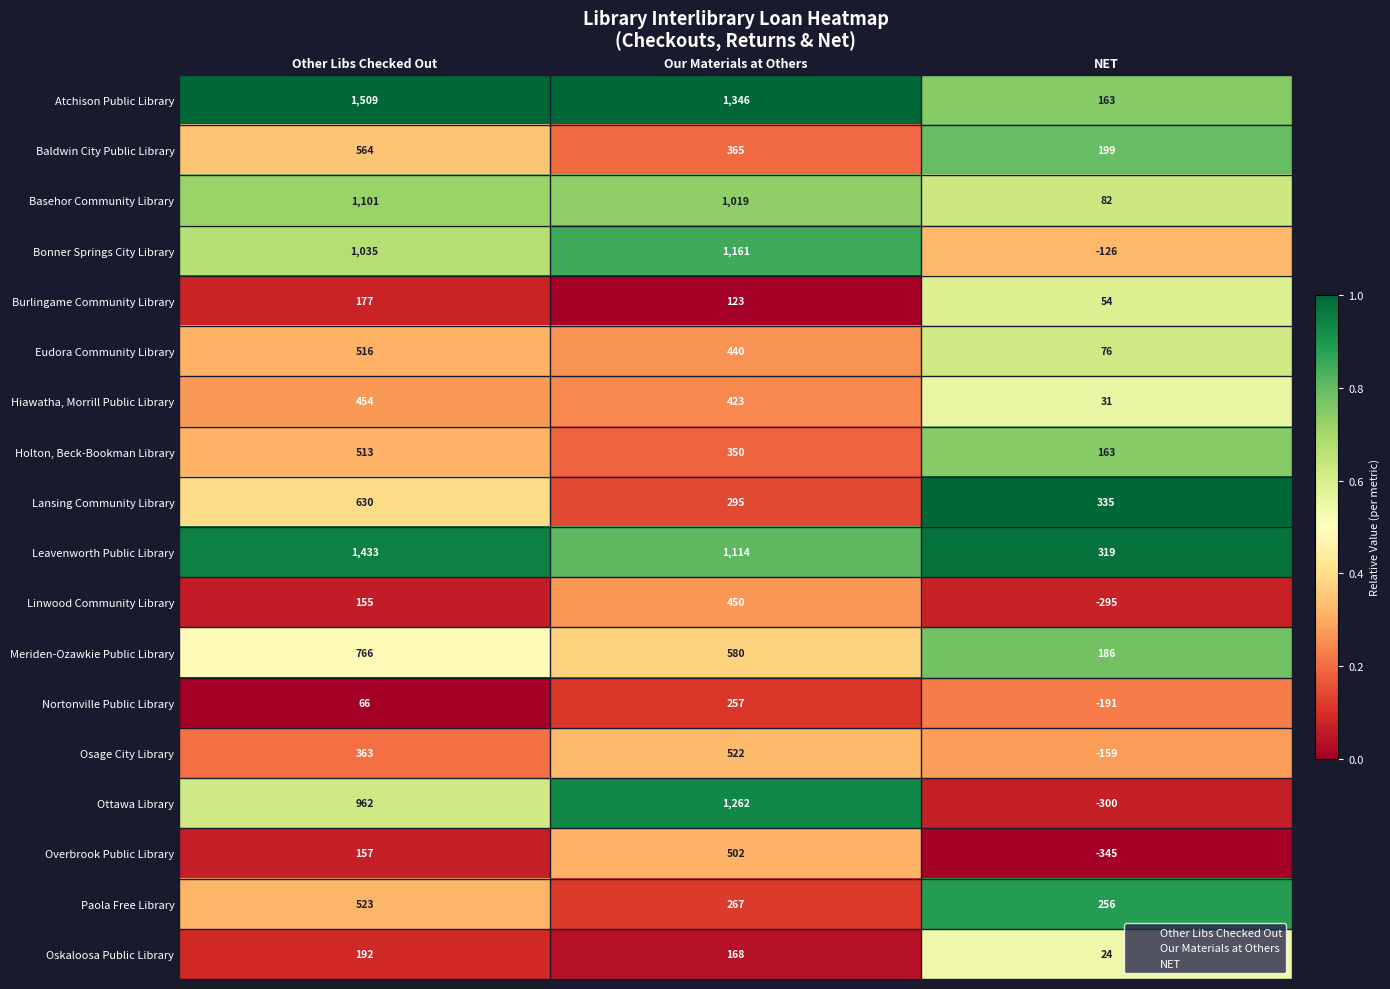

Between Other Libs Checked Out and NET, which series saw the biggest shift?

Atchison Public Library